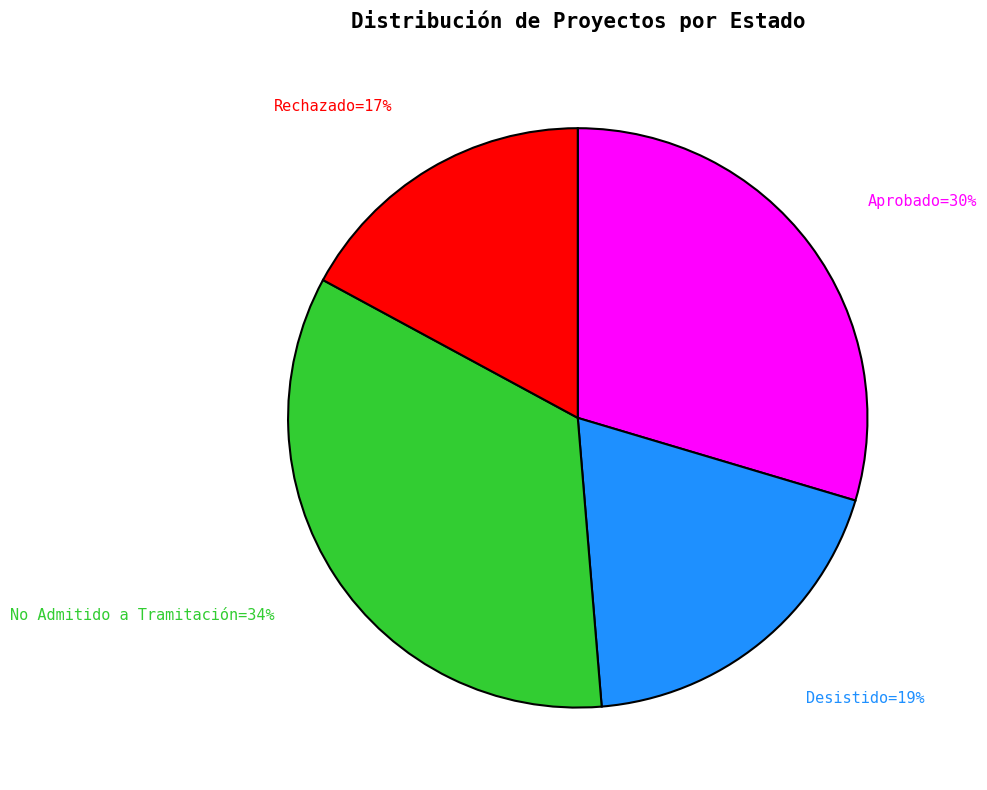

How many slices are in this pie chart?

4